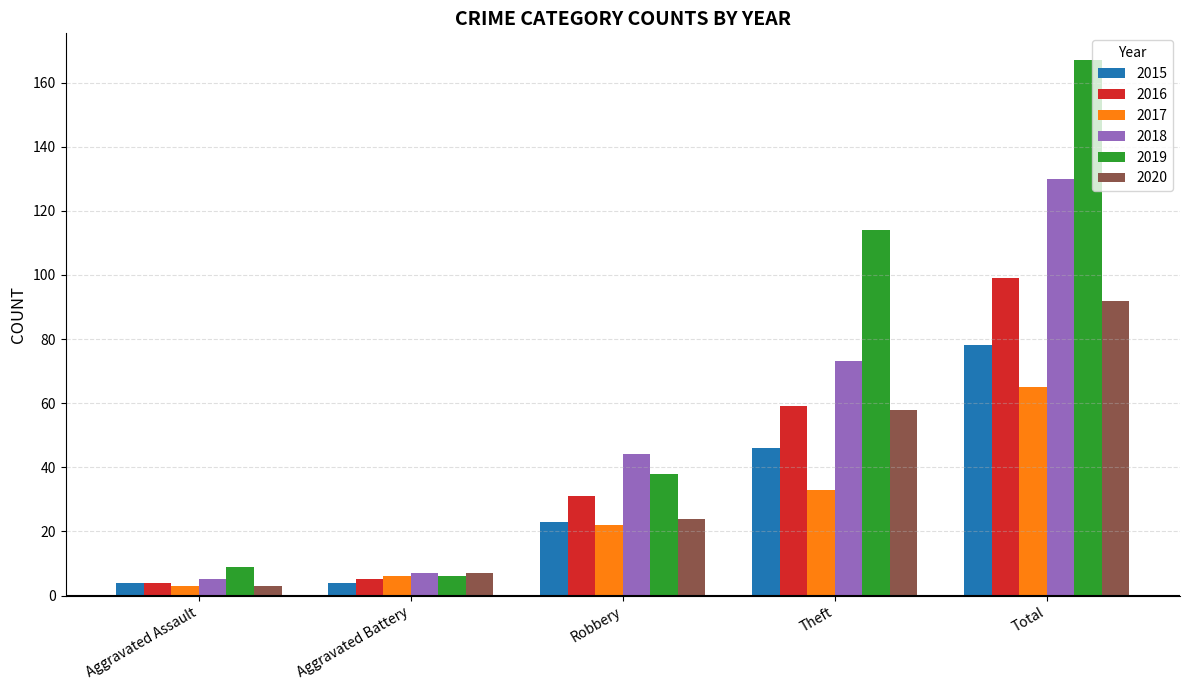

What is the label of the 3rd bar from the right?

Robbery